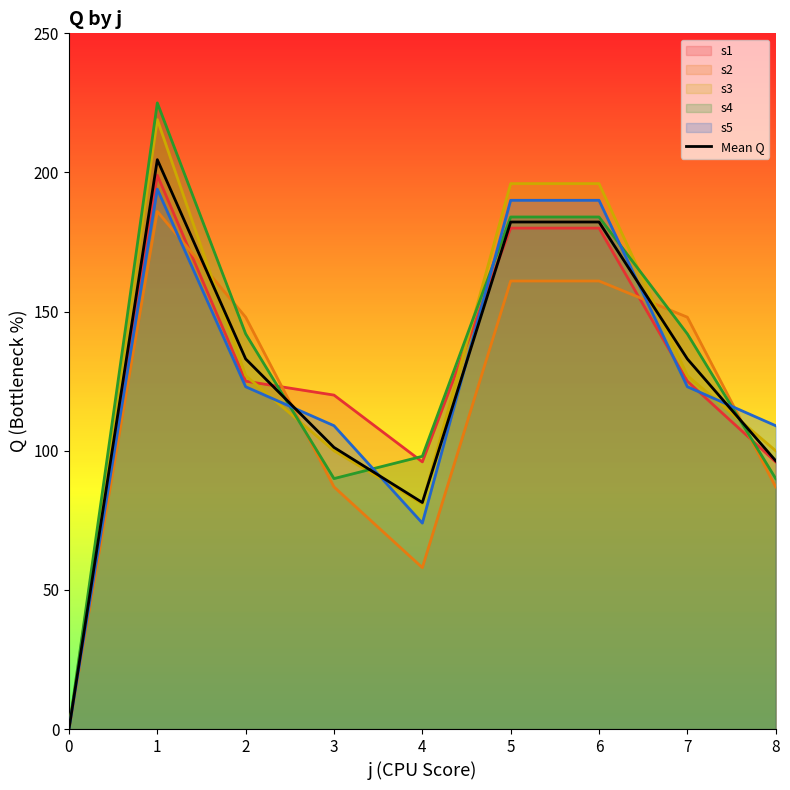

At which label is the value closest to 102?

3